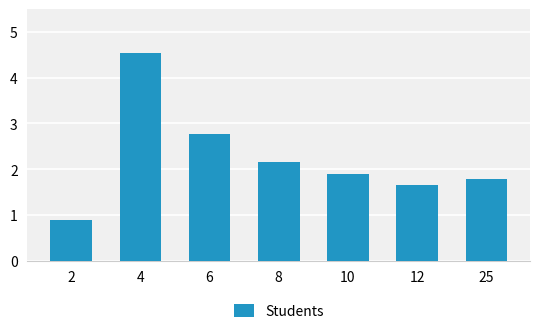

At which label is the value closest to 2?

10